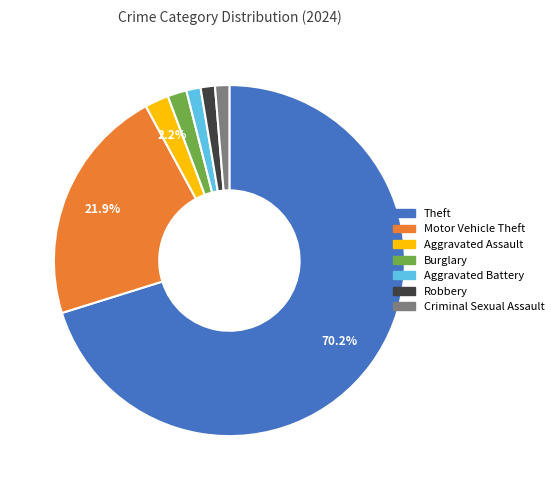

True or false: Burglary accounts for 15% of the total.

False